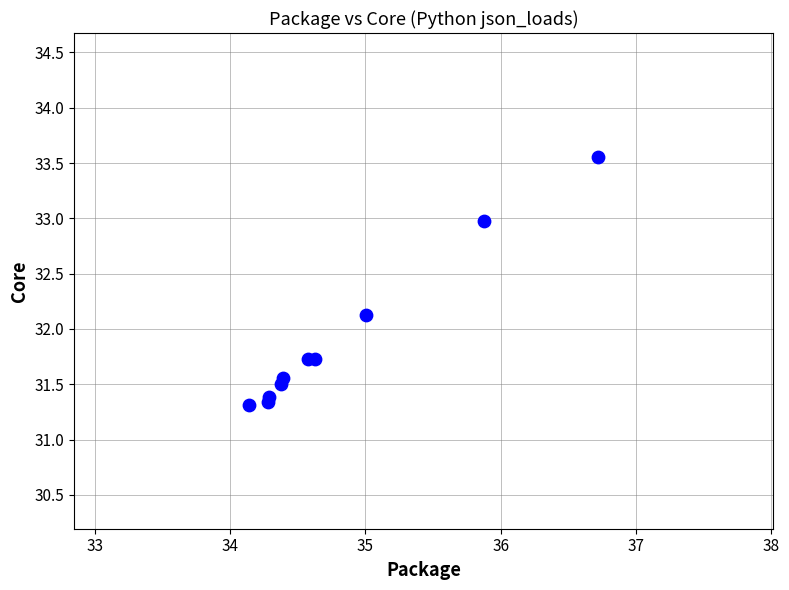

What Y value in the scatter plot is closest to 32?

32.1